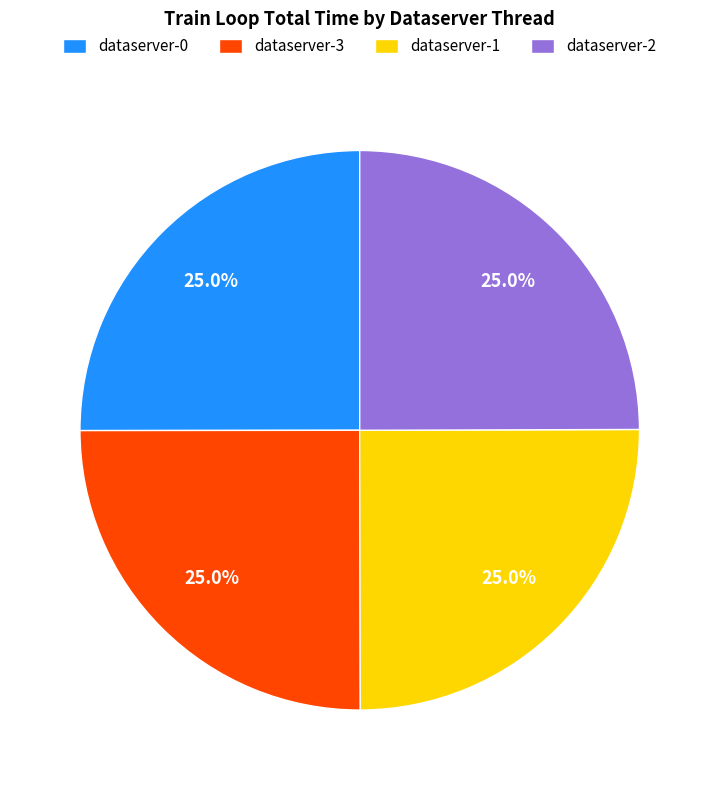

Is there a majority slice in this chart?

No